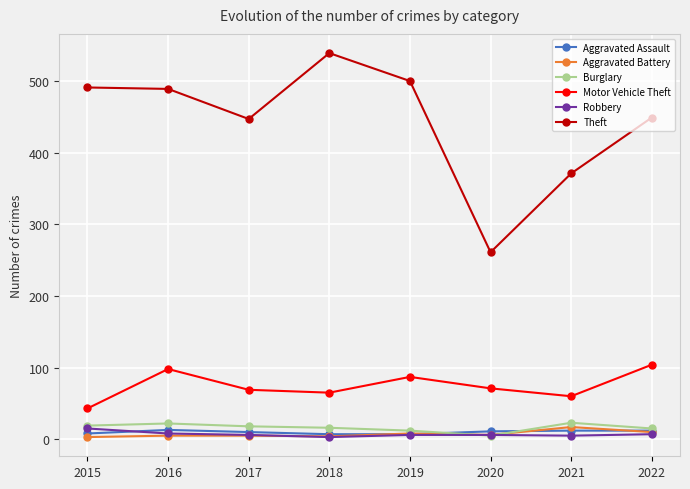

Which category has the highest value across all series?

2018